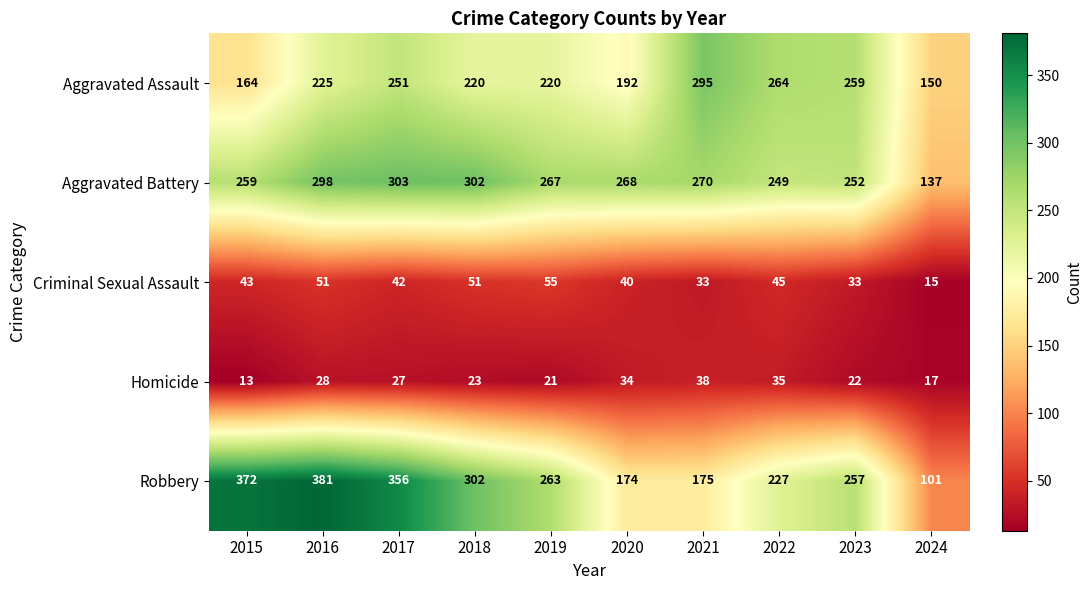

How many data points does each series have?

10